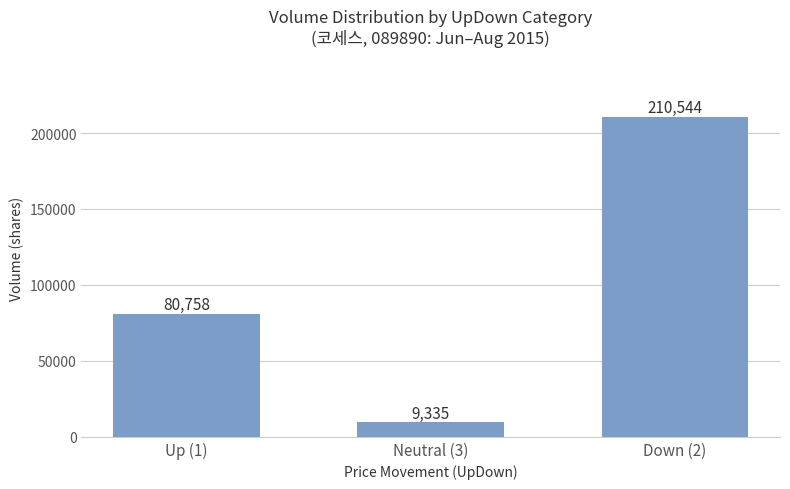

How many distinct data groups are displayed?

1